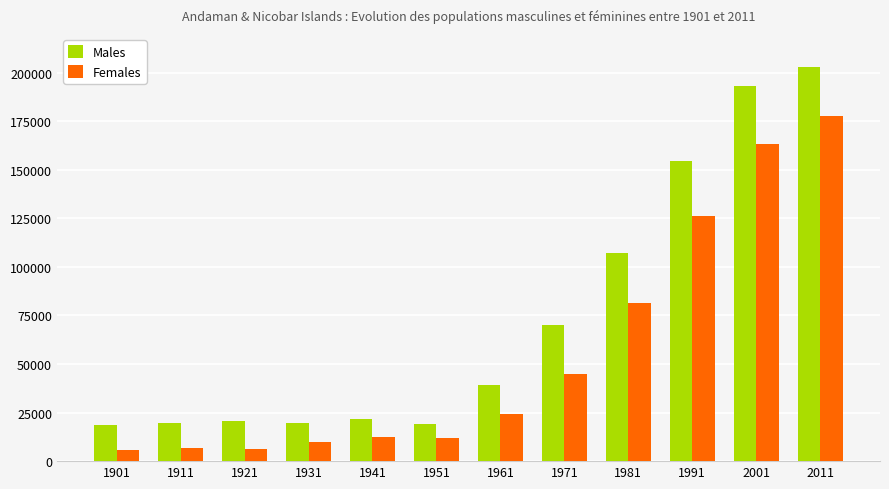

How many data points does each series have?

12